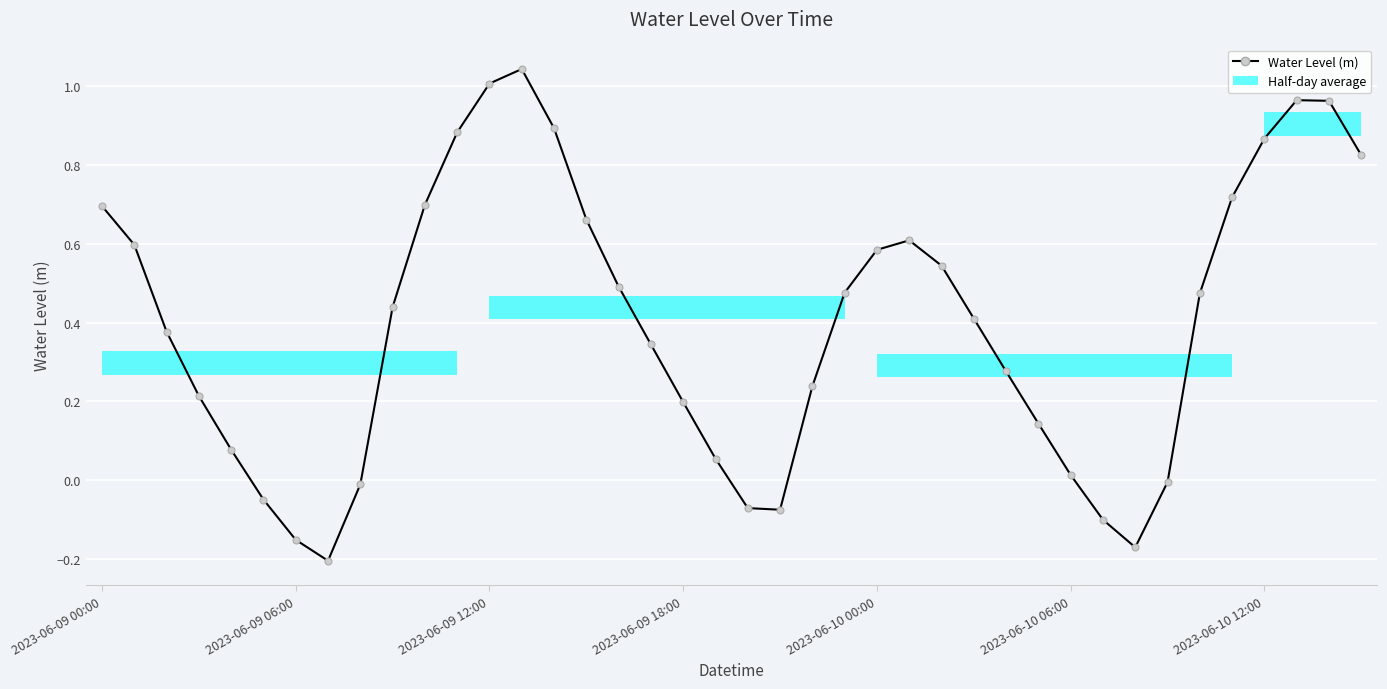

Rank the categories by value from highest to lowest.

13, 12, 37, 38, 14, 11, 36, 39, 35, 10, 2023-06-09 00:00, 15, 25, 2023-06-09 06:00, 24, 26, 16, 23, 34, 9, 27, 2023-06-09 12:00, 17, 28, 22, 2023-06-09 18:00, 18, 29, 2023-06-10 00:00, 19, 30, 33, 8, 2023-06-10 06:00, 20, 21, 31, 2023-06-10 12:00, 32, 7